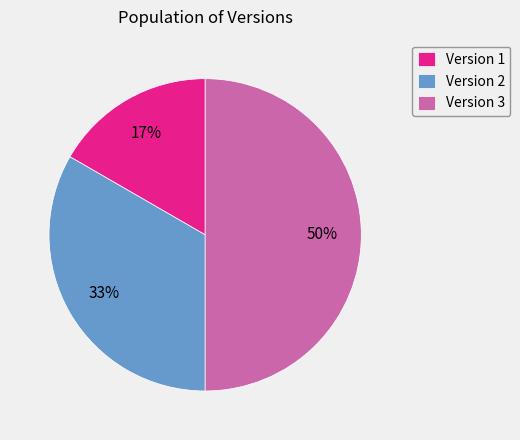

Is Version 1 the majority of the pie?

No